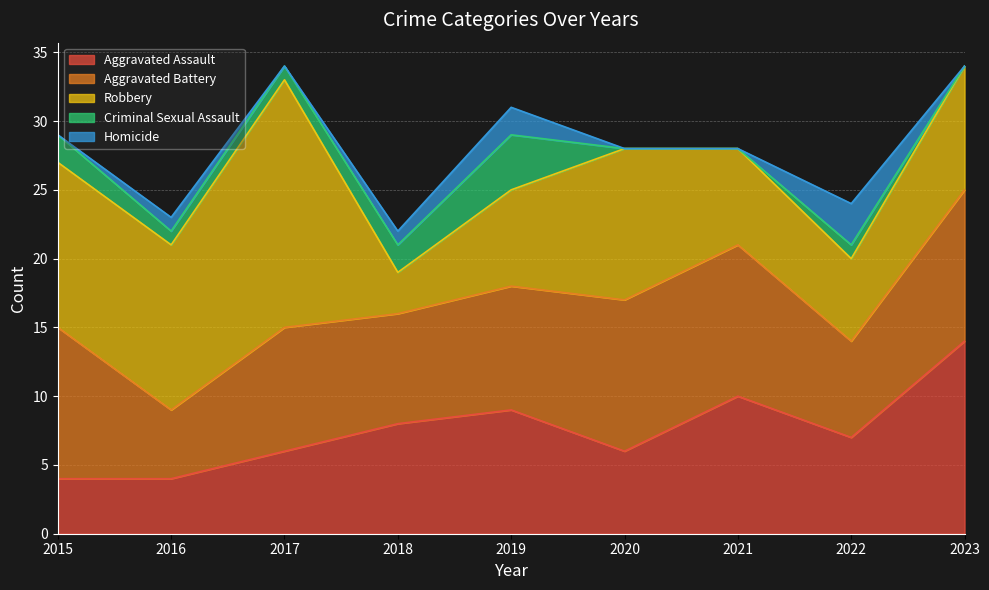

Which label corresponds to the largest value in the chart?

2017